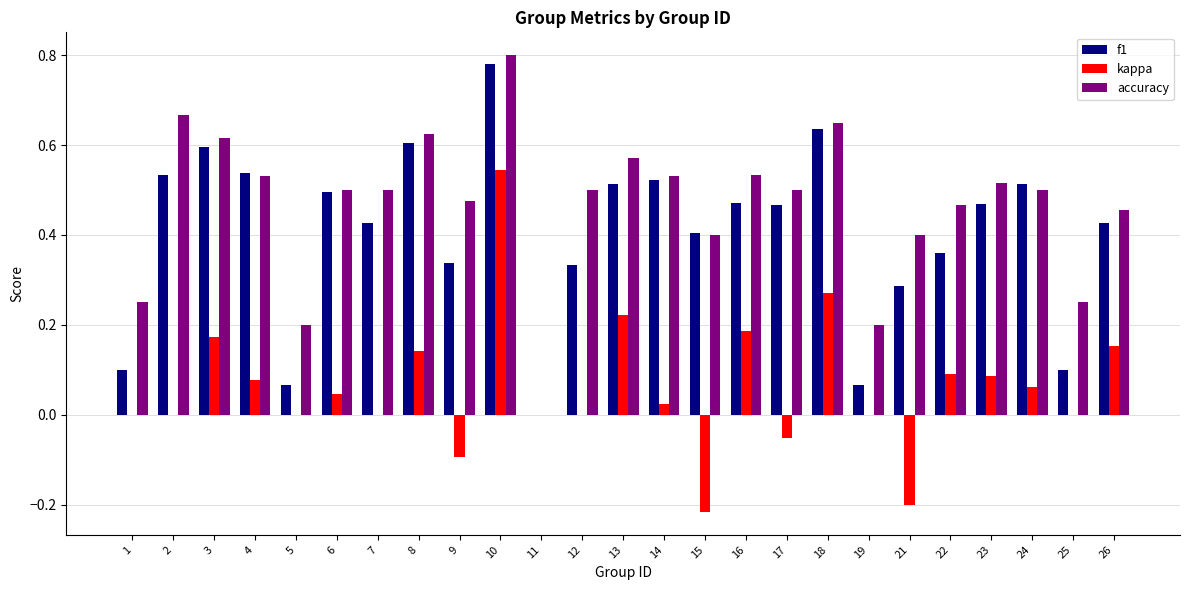

Which series changed the most between 12 and 23?

f1